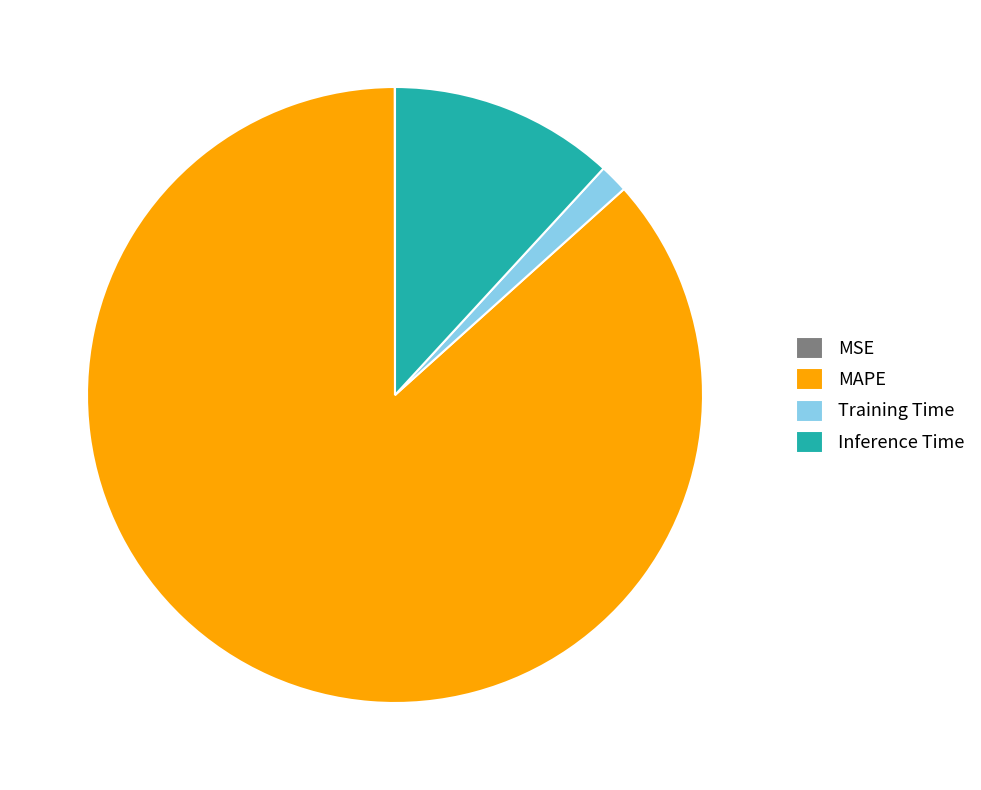

Which category has the biggest portion of the pie?

MAPE